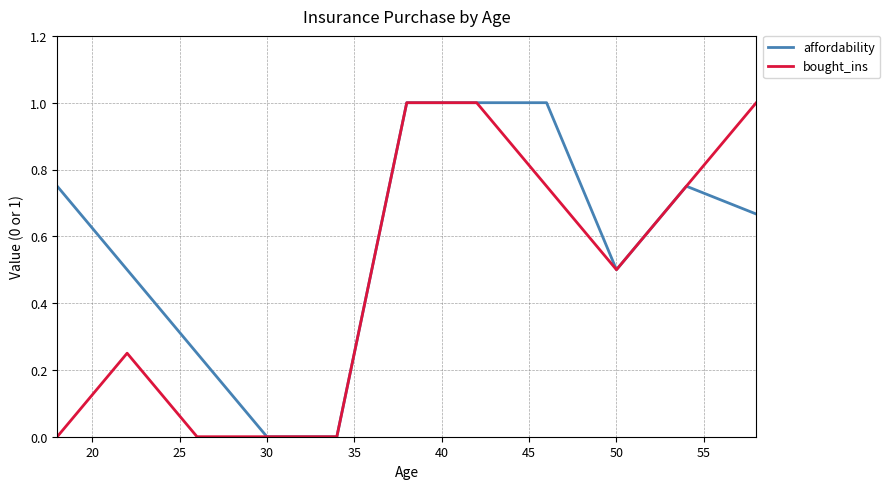

How many series are shown in this chart?

2